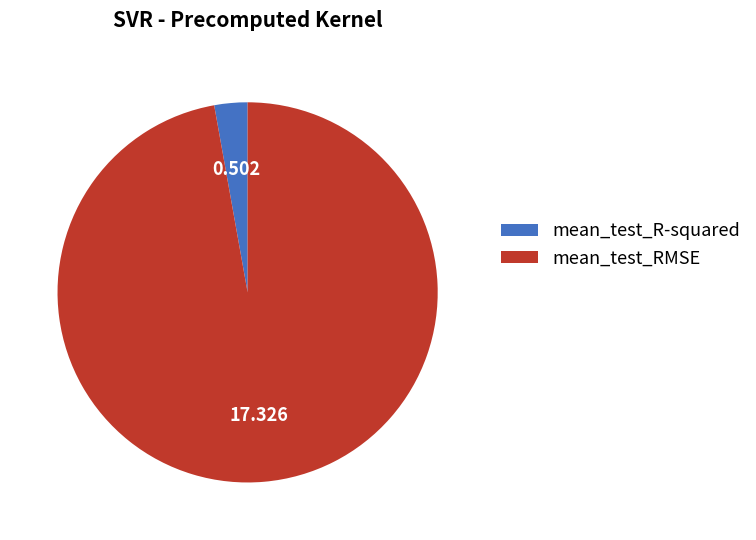

How many segments does this pie chart have?

2